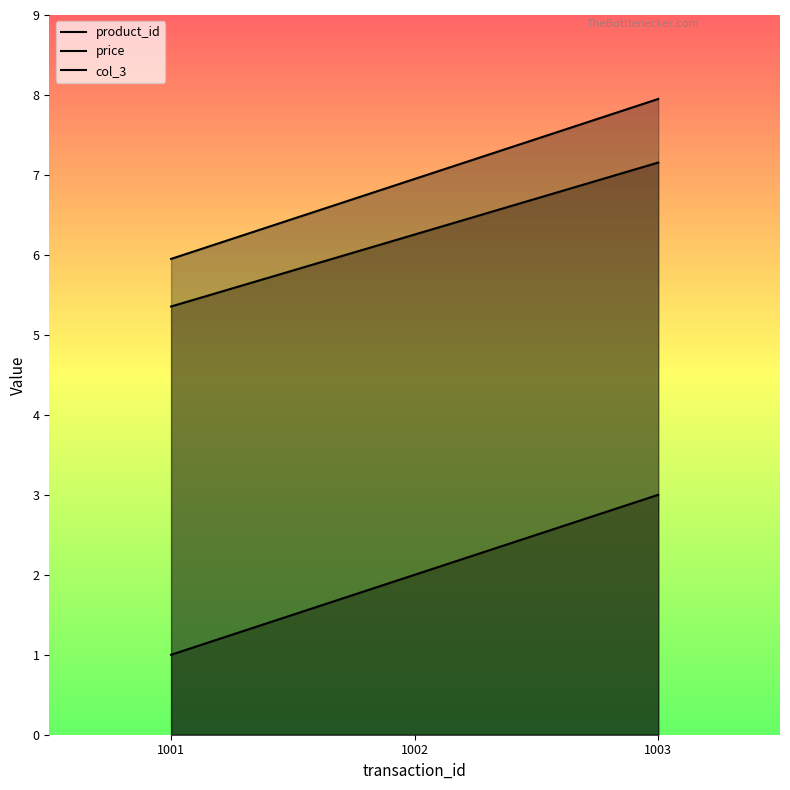

Which category has the highest value in the col_3 series?

1003